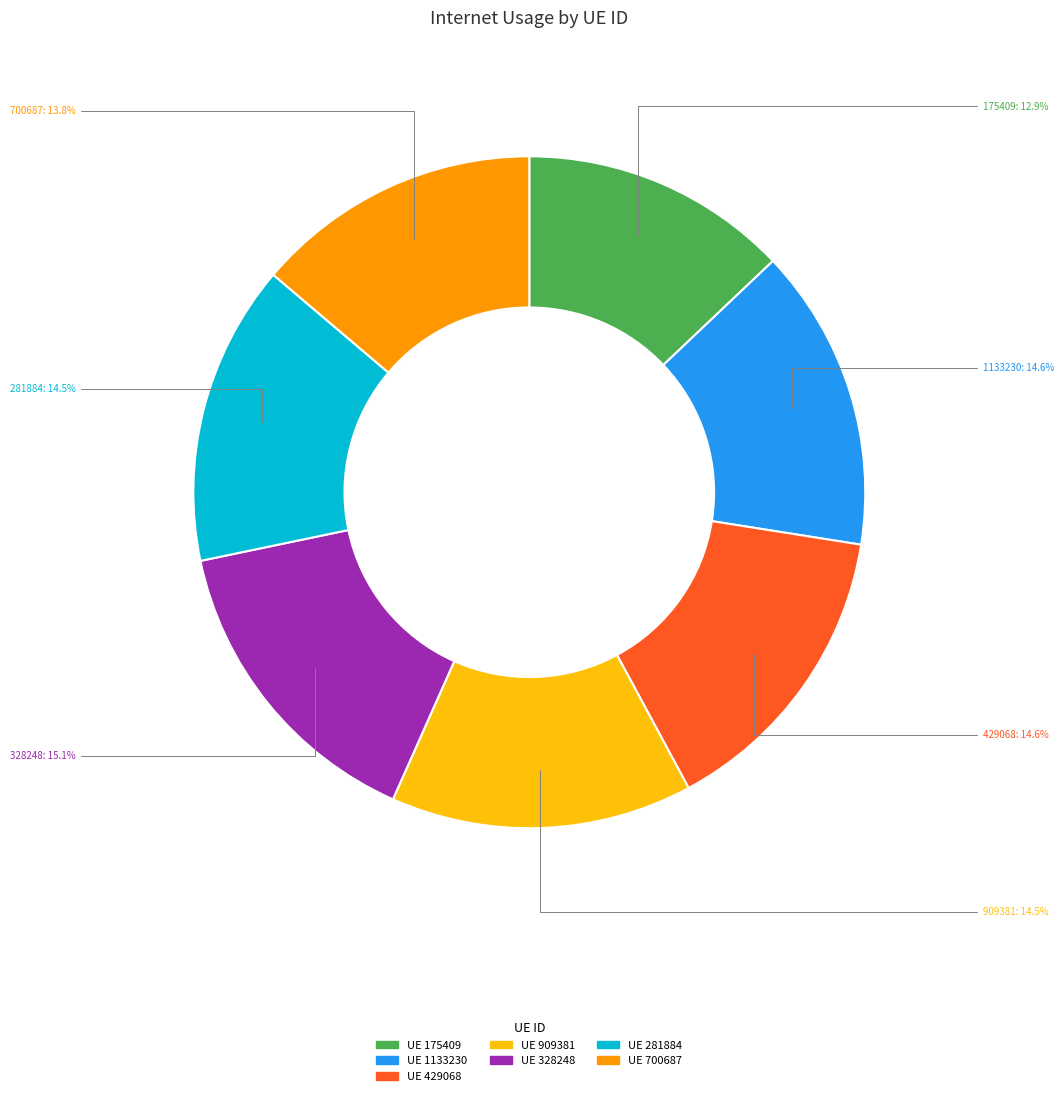

Count the number of slices in the pie.

7